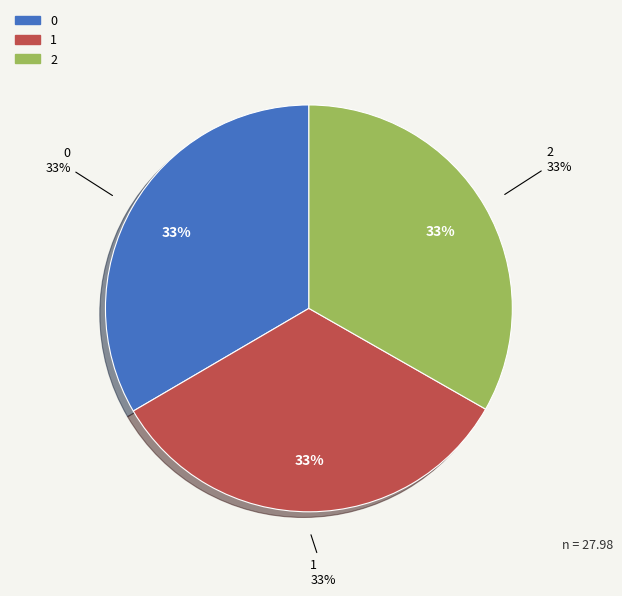

What percentage is the 2 slice, to the nearest percent?

33%